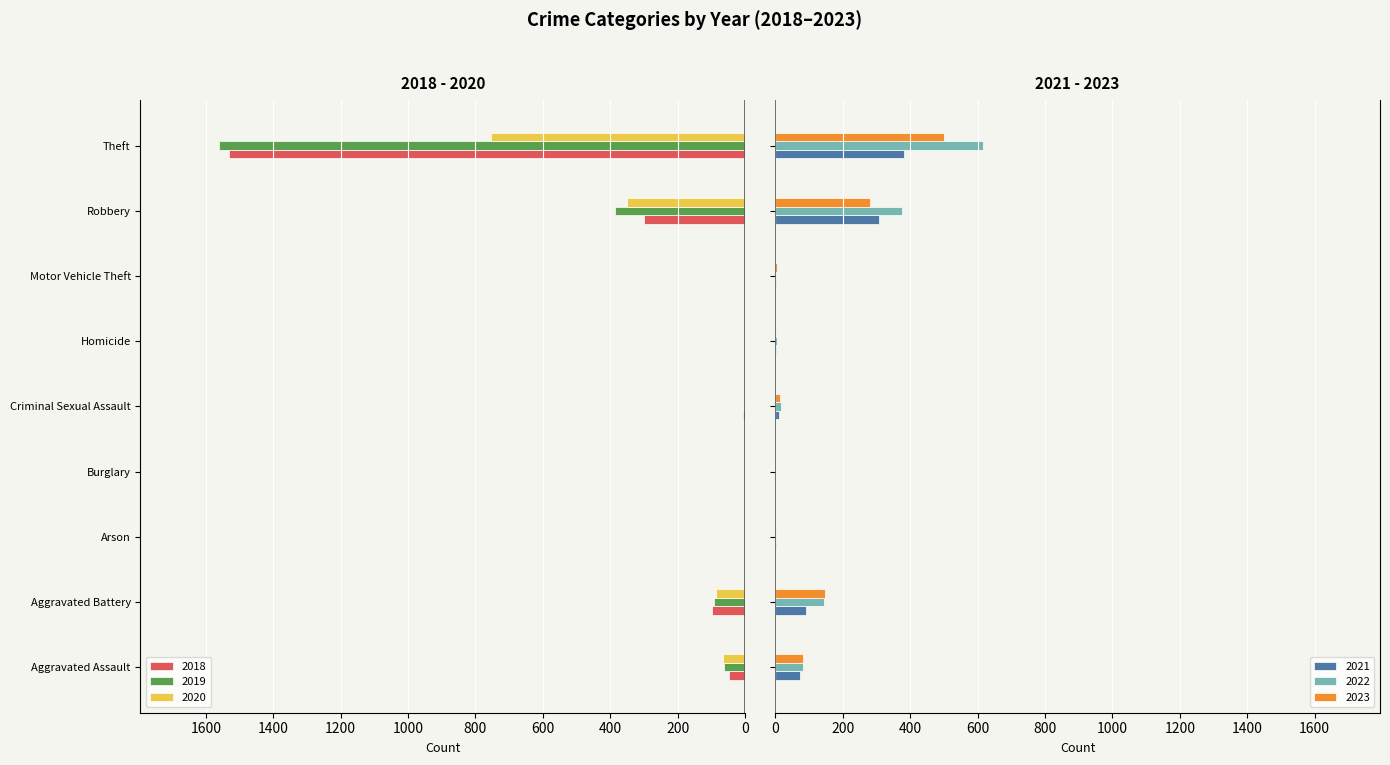

Which has a higher value, Motor Vehicle Theft or Aggravated Assault?

Aggravated Assault